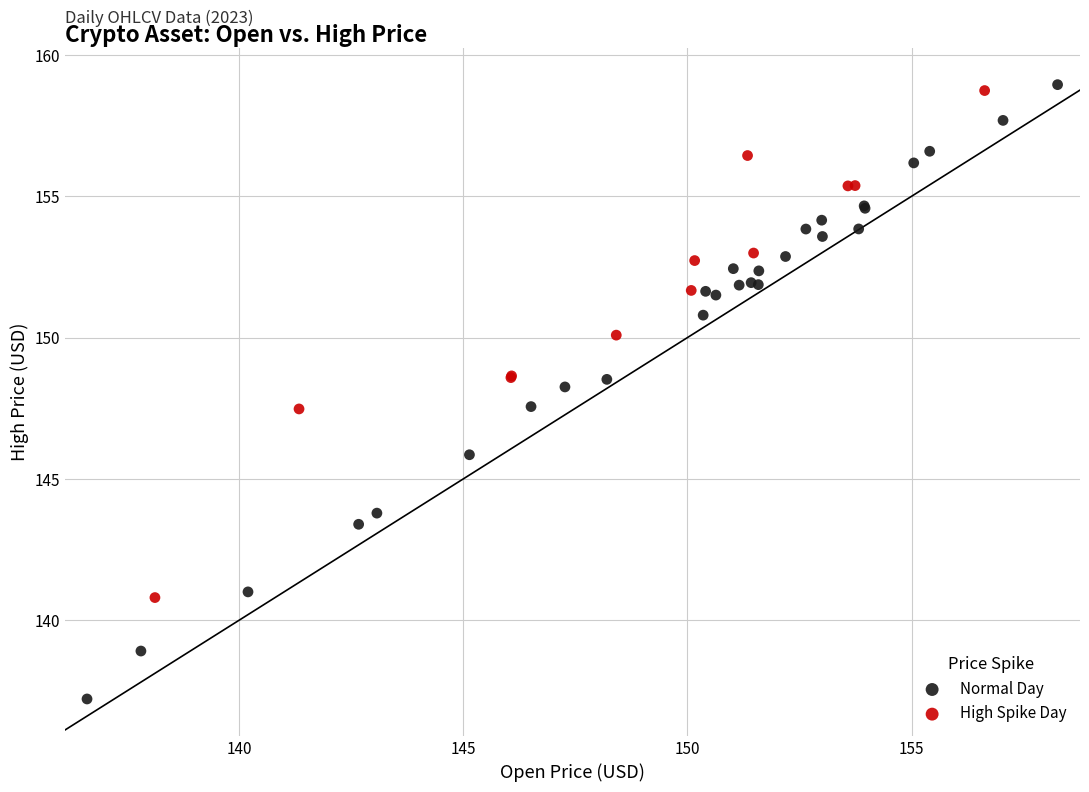

Which series contains the lowest Y value?

Normal Day